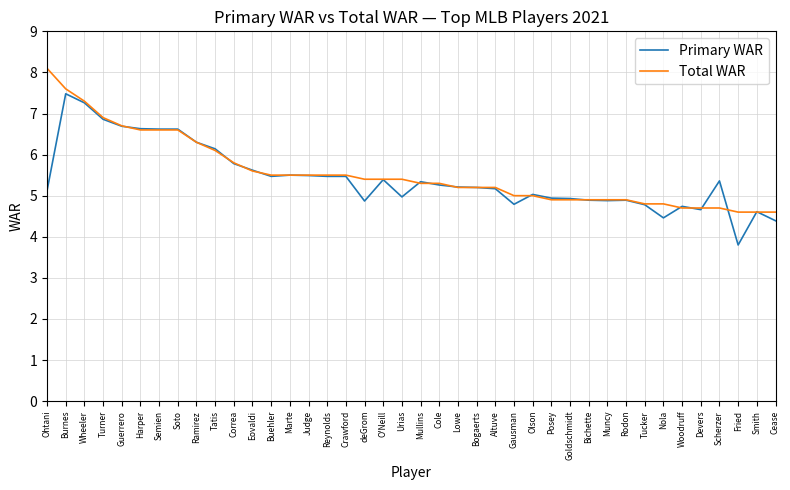

What is the difference between the Primary WAR values at Rodon and Ramirez?

1.4